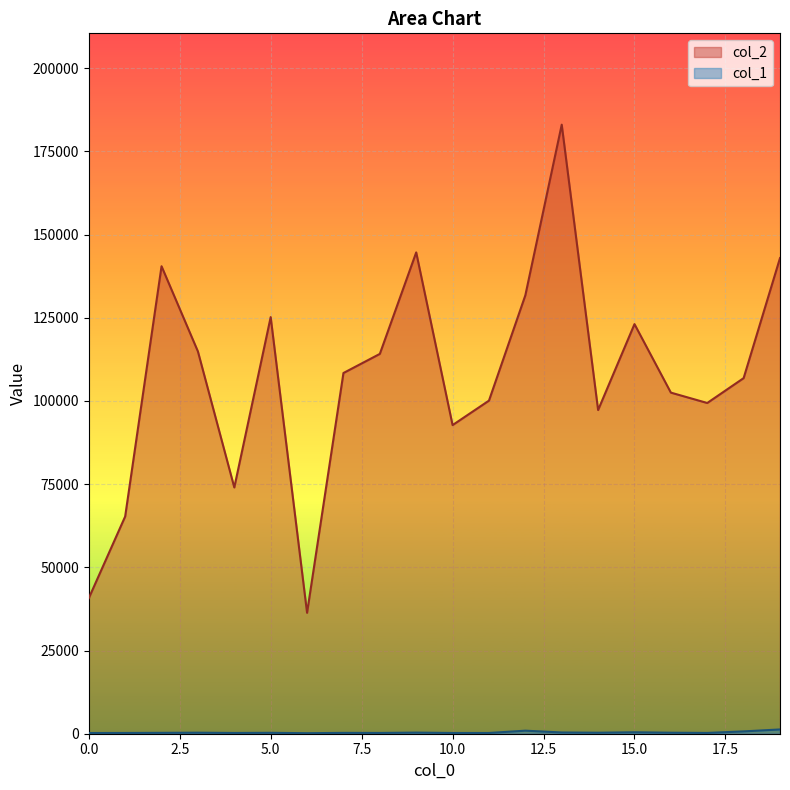

Which category has the lowest value in the col_2 series?

6